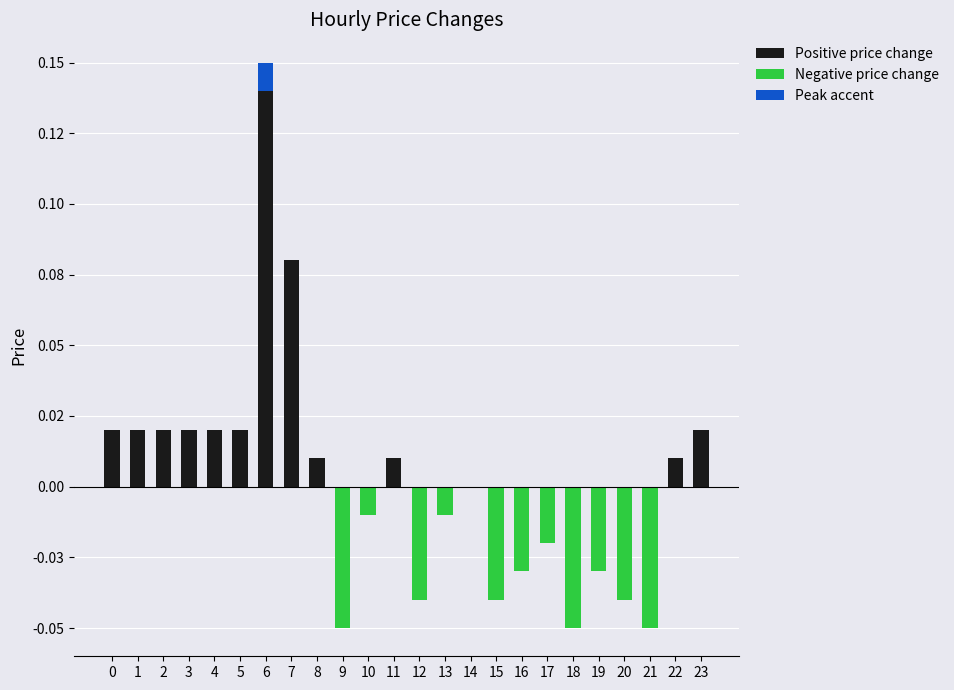

Which series has the largest total across all categories?

Positive price change